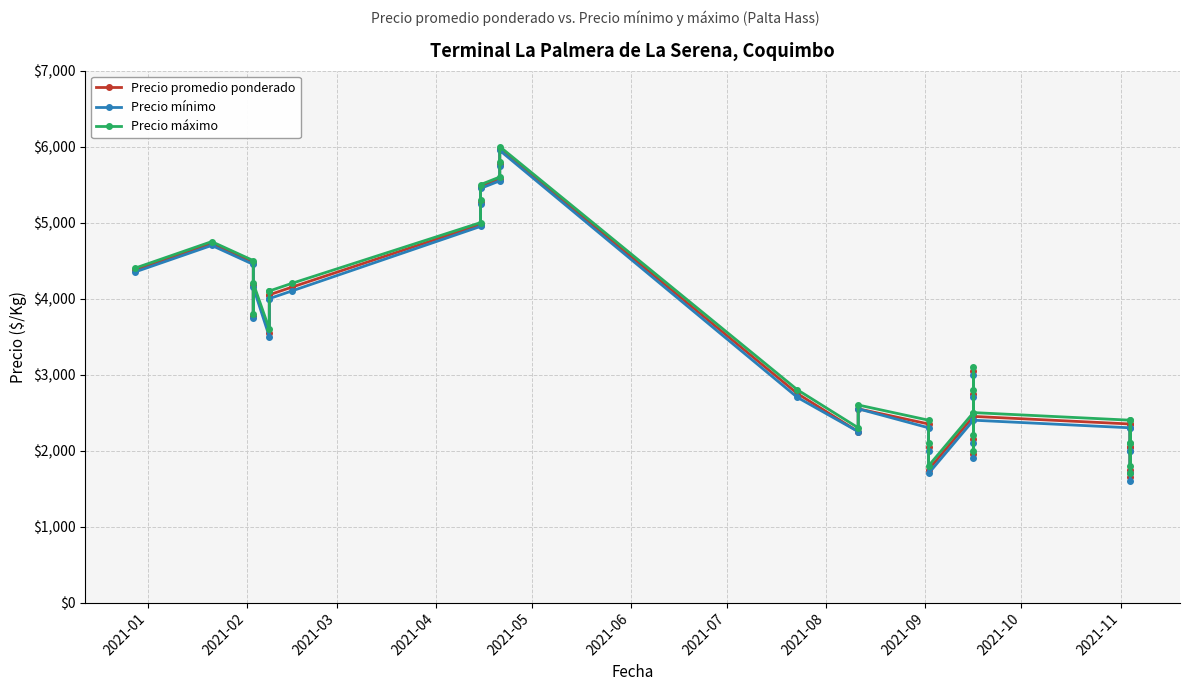

What is the minimum value for Precio promedio ponderado?

1650